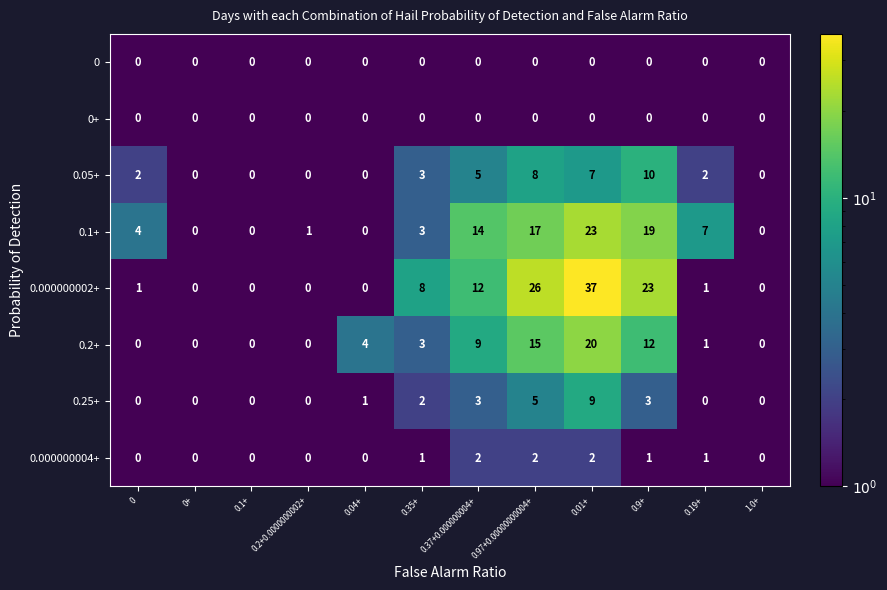

How many distinct data groups are displayed?

8